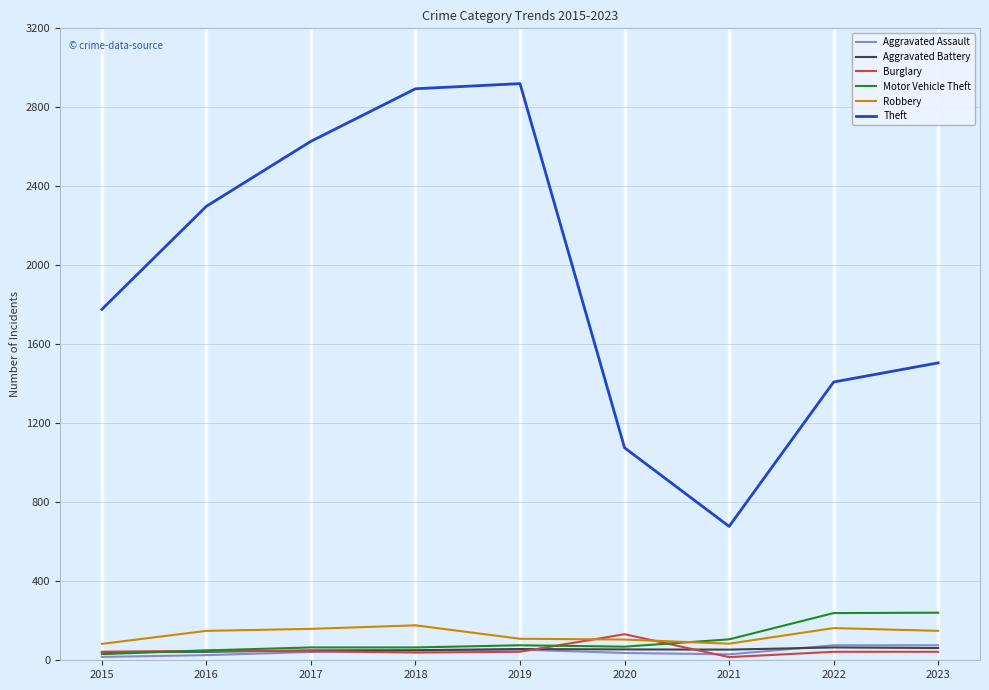

What are all the series names shown in the legend?

Aggravated Assault, Aggravated Battery, Burglary, Motor Vehicle Theft, Robbery, Theft